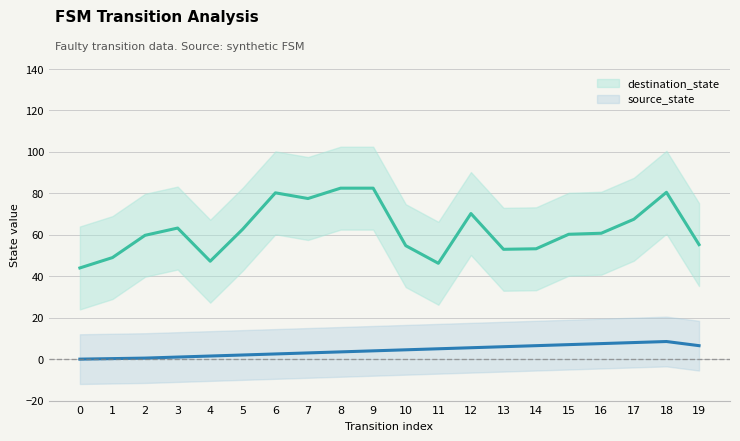

What is the difference between the maximum and minimum values in the source_state series?

8.5